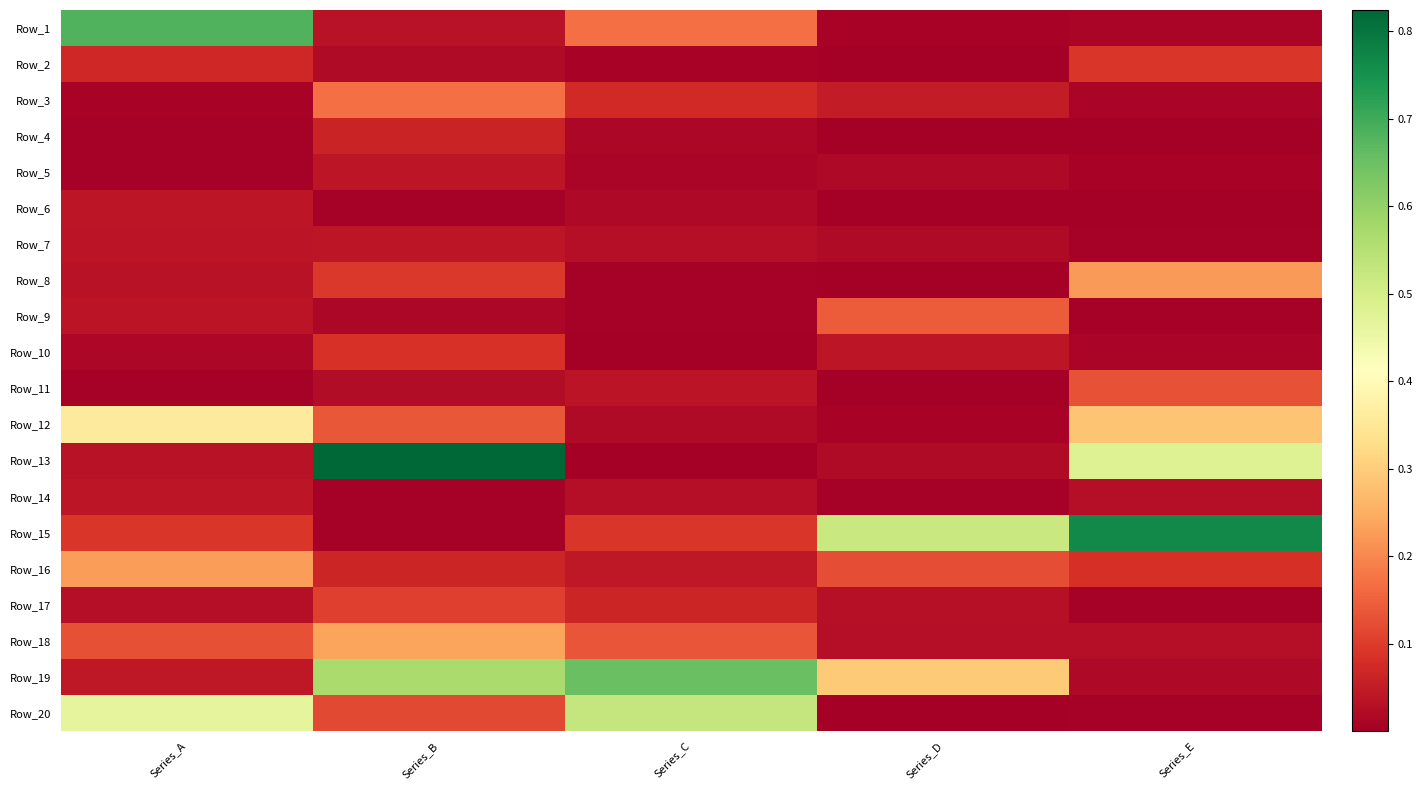

Reading right to left, what are all the values shown in this chart?

Row_1: Series_E=0.0	Series_D=0.0	Series_C=0.2	Series_B=0.0	Series_A=0.7
Row_2: Series_E=0.1	Series_D=0.0	Series_C=0.0	Series_B=0.0	Series_A=0.1
Row_3: Series_E=0.0	Series_D=0.0	Series_C=0.1	Series_B=0.2	Series_A=0.0
Row_4: Series_E=0.0	Series_D=0.0	Series_C=0.0	Series_B=0.1	Series_A=0.0
Row_5: Series_E=0.0	Series_D=0.0	Series_C=0.0	Series_B=0.0	Series_A=0.0
Row_6: Series_E=0.0	Series_D=0.0	Series_C=0.0	Series_B=0.0	Series_A=0.0
Row_7: Series_E=0.0	Series_D=0.0	Series_C=0.0	Series_B=0.0	Series_A=0.0
Row_8: Series_E=0.2	Series_D=0.0	Series_C=0.0	Series_B=0.1	Series_A=0.0
Row_9: Series_E=0.0	Series_D=0.1	Series_C=0.0	Series_B=0.0	Series_A=0.0
Row_10: Series_E=0.0	Series_D=0.0	Series_C=0.0	Series_B=0.1	Series_A=0.0
Row_11: Series_E=0.1	Series_D=0.0	Series_C=0.0	Series_B=0.0	Series_A=0.0
Row_12: Series_E=0.3	Series_D=0.0	Series_C=0.0	Series_B=0.1	Series_A=0.4
Row_13: Series_E=0.5	Series_D=0.0	Series_C=0.0	Series_B=0.8	Series_A=0.0
Row_14: Series_E=0.0	Series_D=0.0	Series_C=0.0	Series_B=0.0	Series_A=0.0
Row_15: Series_E=0.8	Series_D=0.5	Series_C=0.1	Series_B=0.0	Series_A=0.1
Row_16: Series_E=0.1	Series_D=0.1	Series_C=0.0	Series_B=0.1	Series_A=0.2
Row_17: Series_E=0.0	Series_D=0.0	Series_C=0.1	Series_B=0.1	Series_A=0.0
Row_18: Series_E=0.0	Series_D=0.0	Series_C=0.1	Series_B=0.2	Series_A=0.1
Row_19: Series_E=0.0	Series_D=0.3	Series_C=0.7	Series_B=0.6	Series_A=0.0
Row_20: Series_E=0.0	Series_D=0.0	Series_C=0.5	Series_B=0.1	Series_A=0.5